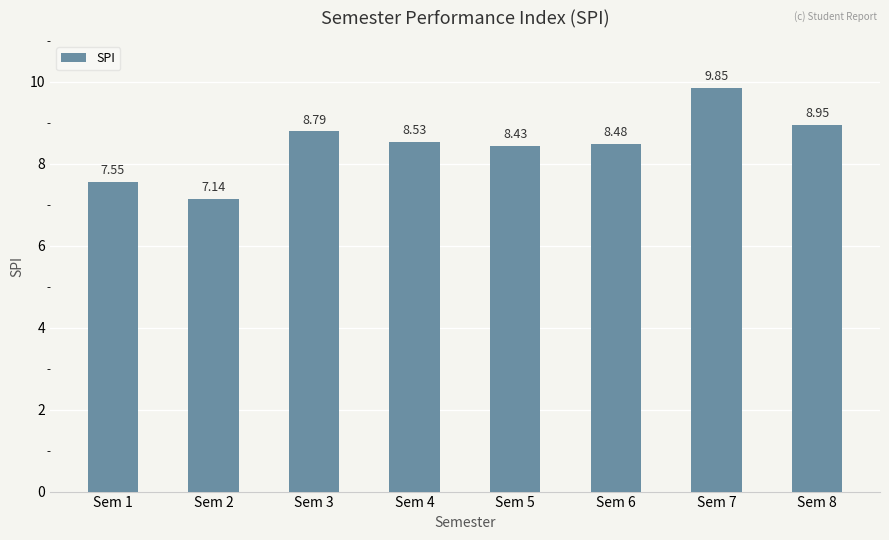

List the labels in order of value, largest first.

Sem 7, Sem 8, Sem 3, Sem 4, Sem 6, Sem 5, Sem 1, Sem 2